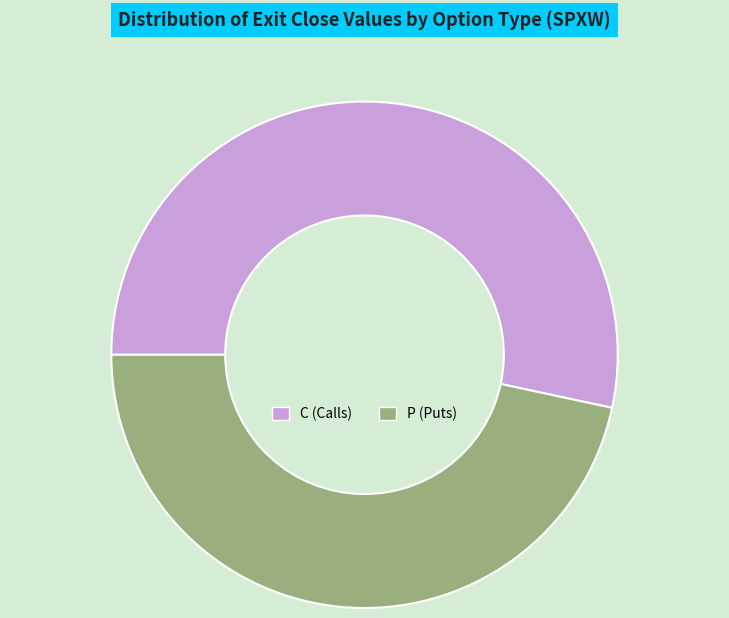

Between P (Puts) and C (Calls), which is larger?

C (Calls)